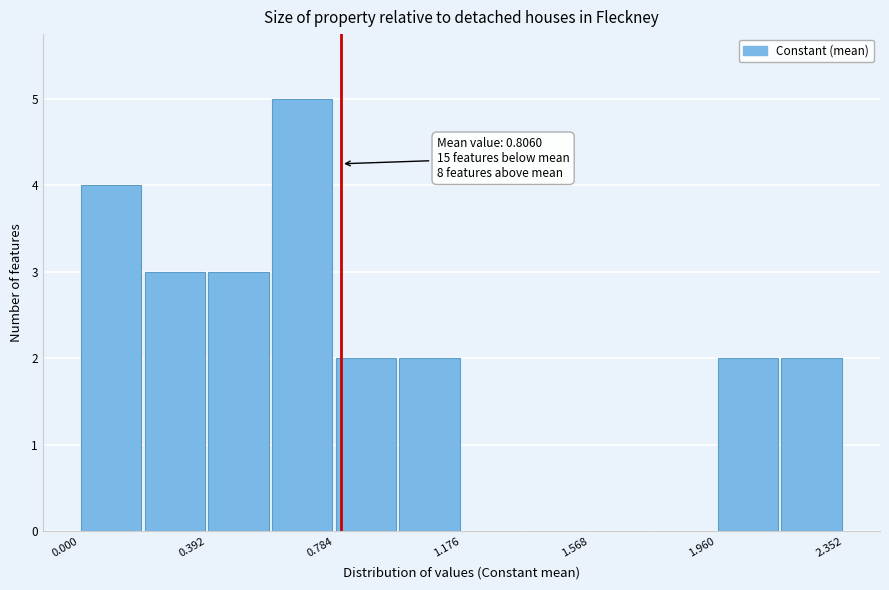

Read against the x-axis, roughly where is the centre of the tallest bar?

0.70